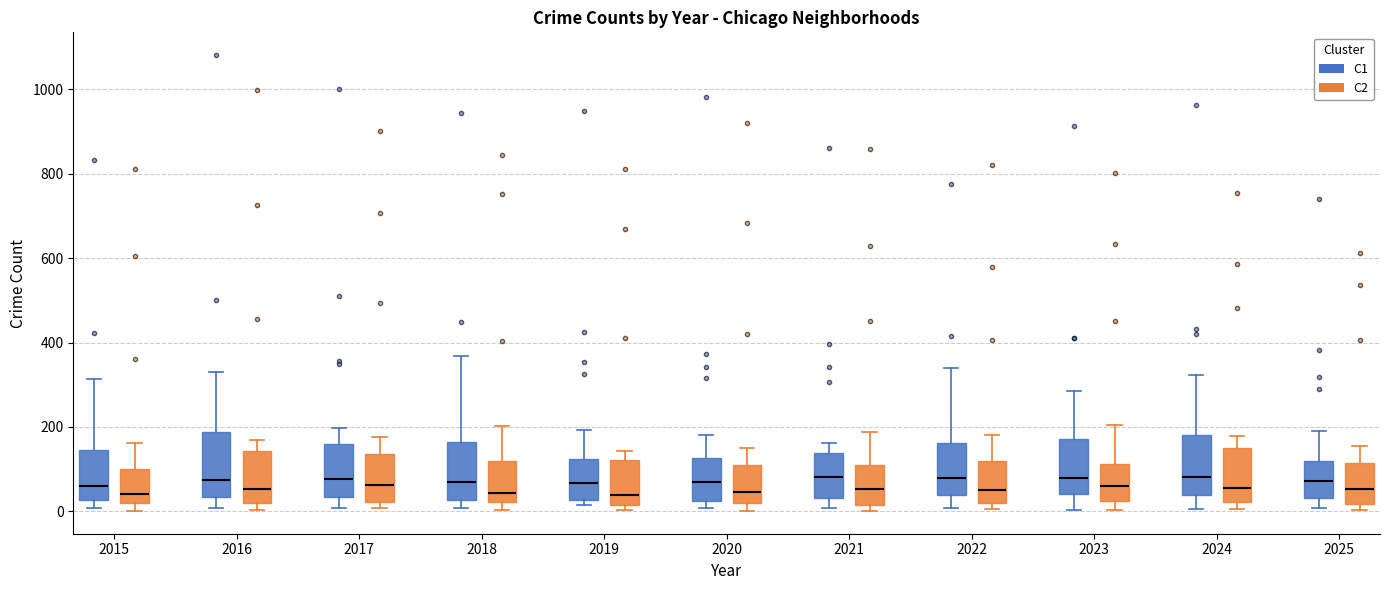

Where is the lower edge of the box for 2016 (C2) on the y-axis? The values are not printed on the chart, so give them approximately, as read against the axis.

20